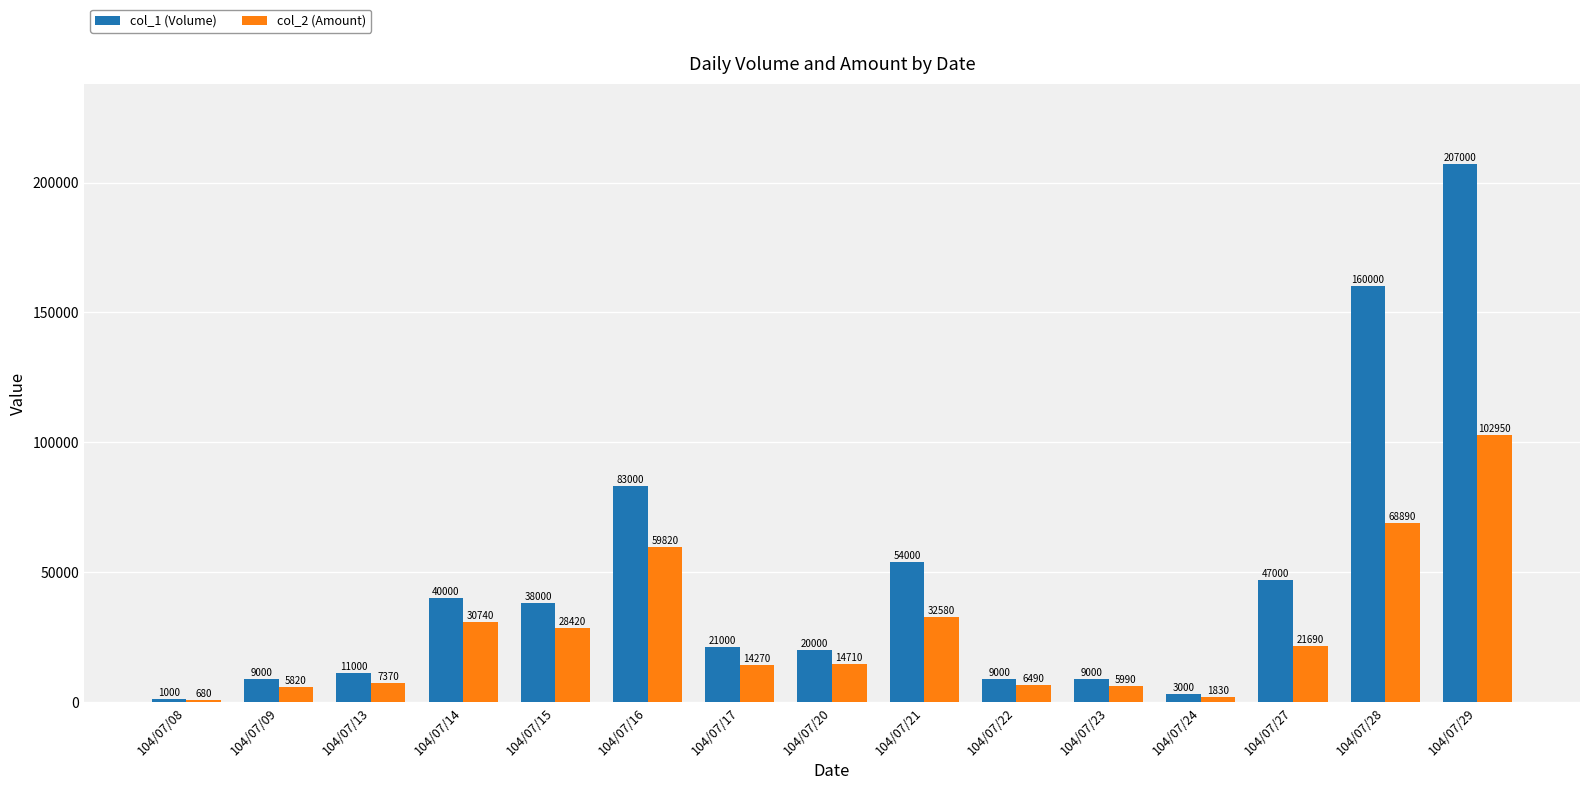

Which category has the highest value in the col_1 (Volume) series?

104/07/29